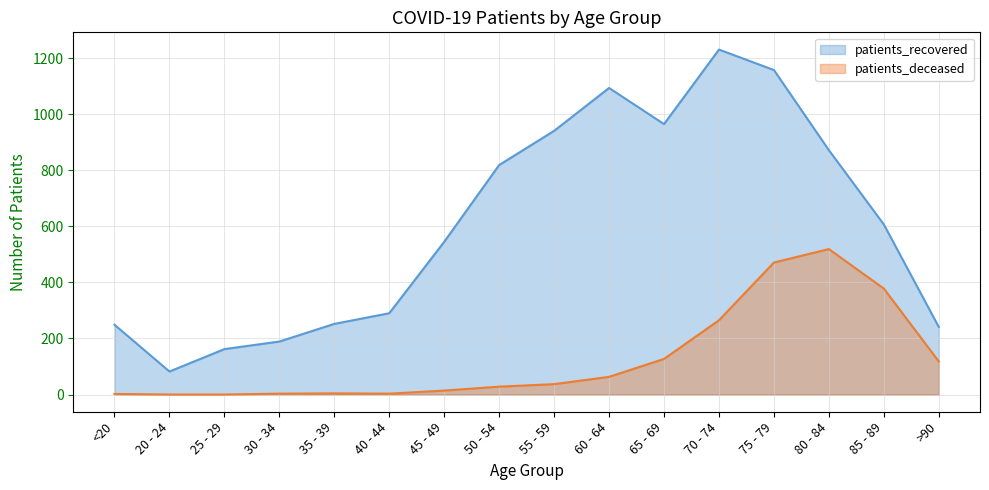

At 25 - 29, list the series in order from smallest to largest.

patients_deceased, patients_recovered